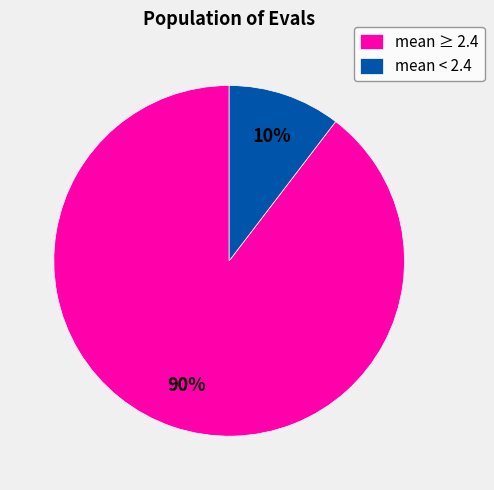

The mean ≥ 2.4 slice represents 90% of the pie. True or false?

True